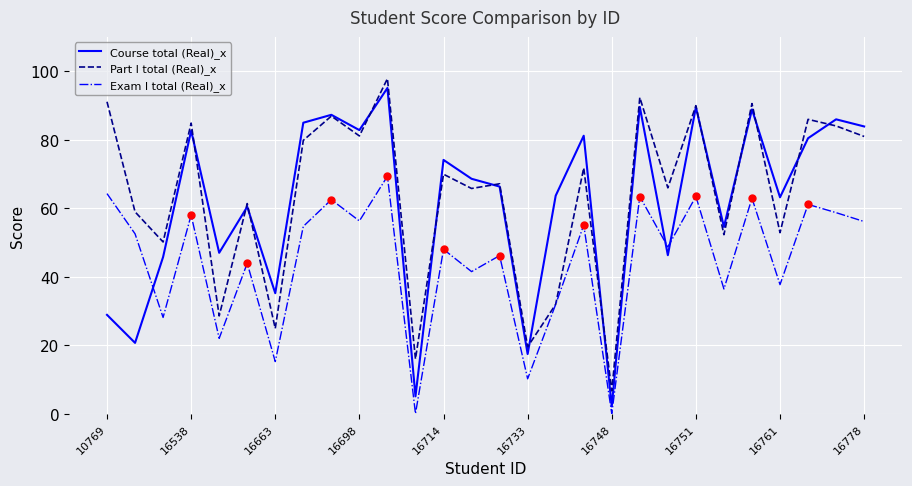

Which series has the largest range (max minus min)?

Course total (Real)_x